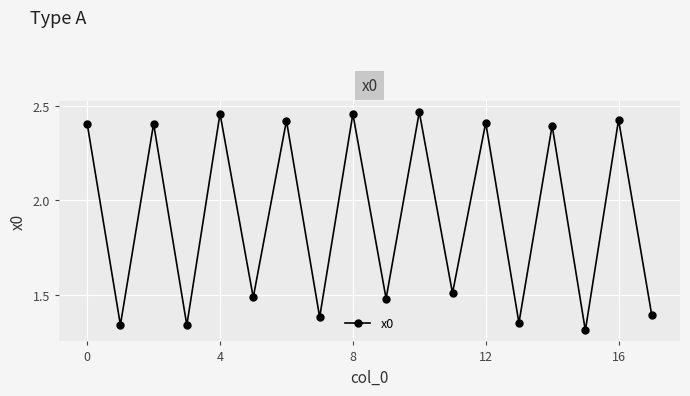

What is the difference between the maximum and minimum values?

1.2